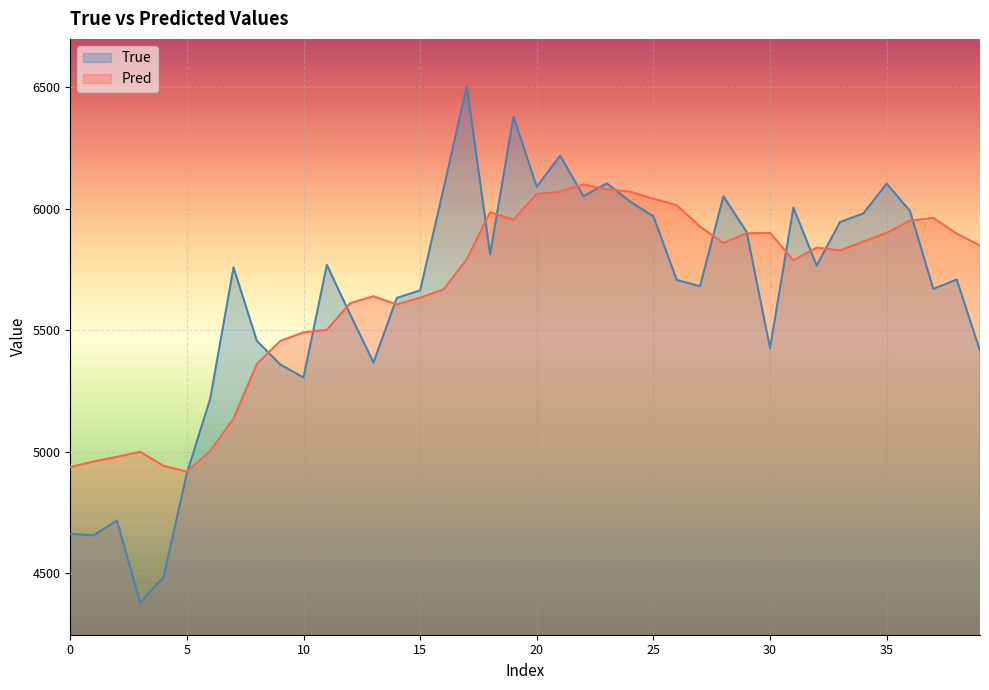

How many lines are shown in the chart?

2